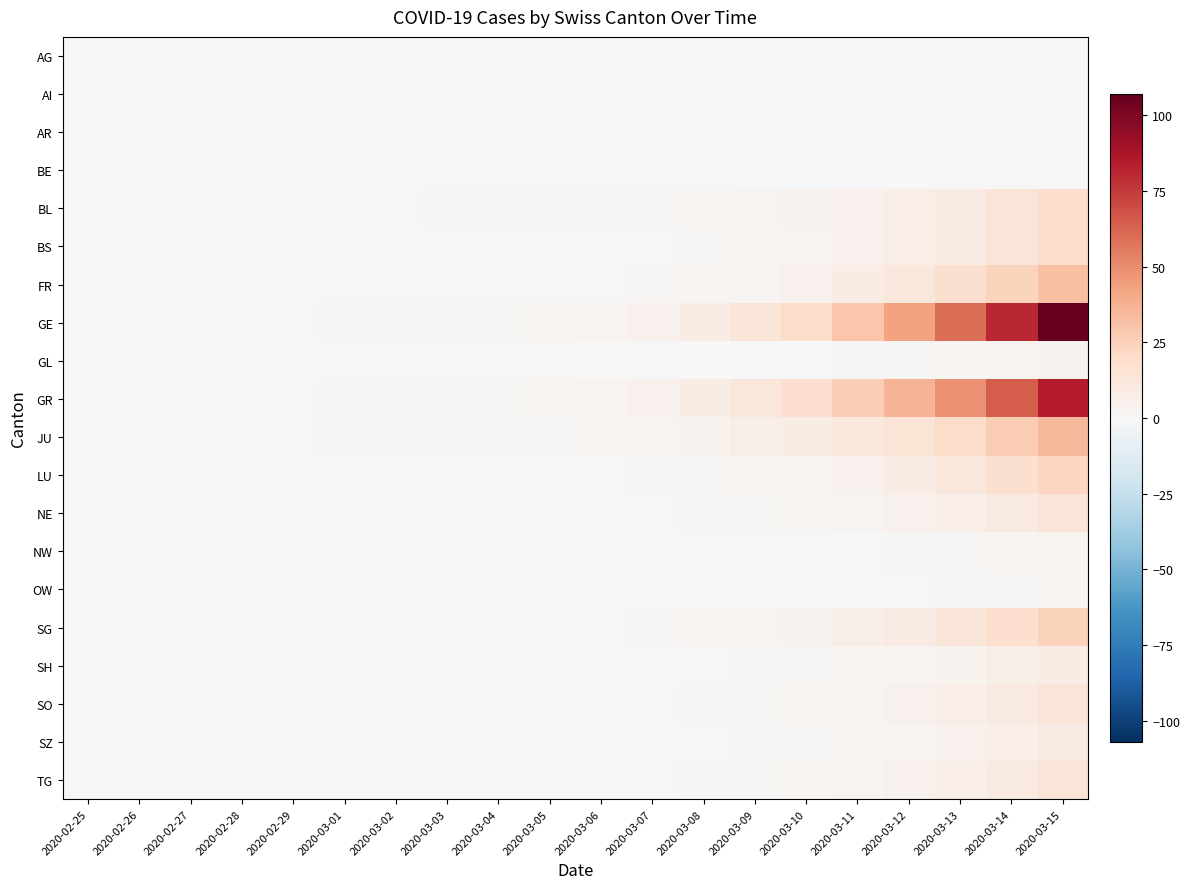

What is the difference between the highest and lowest values at 2020-03-08?

8